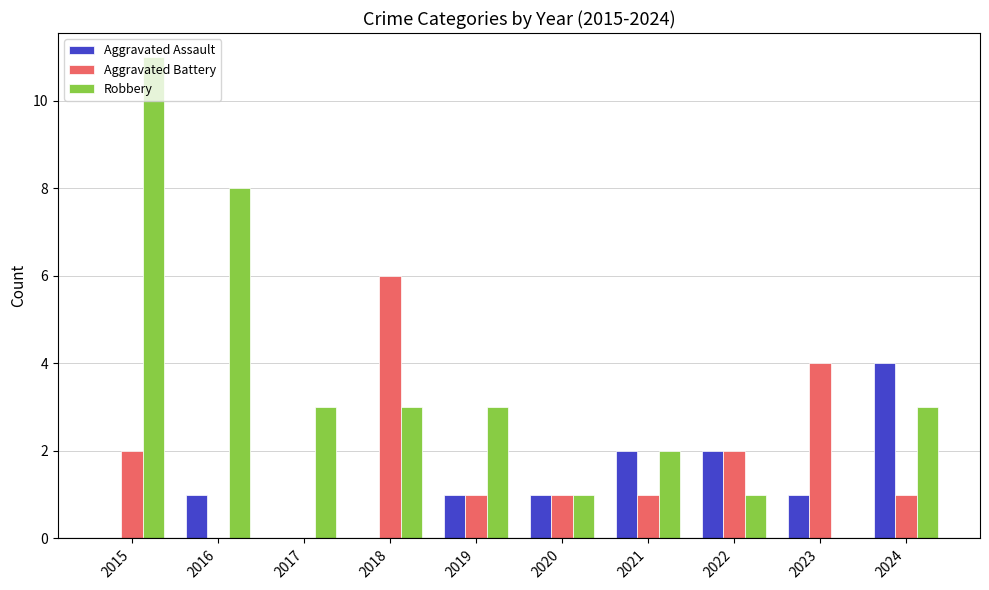

At which label does Aggravated Assault reach its peak?

2024